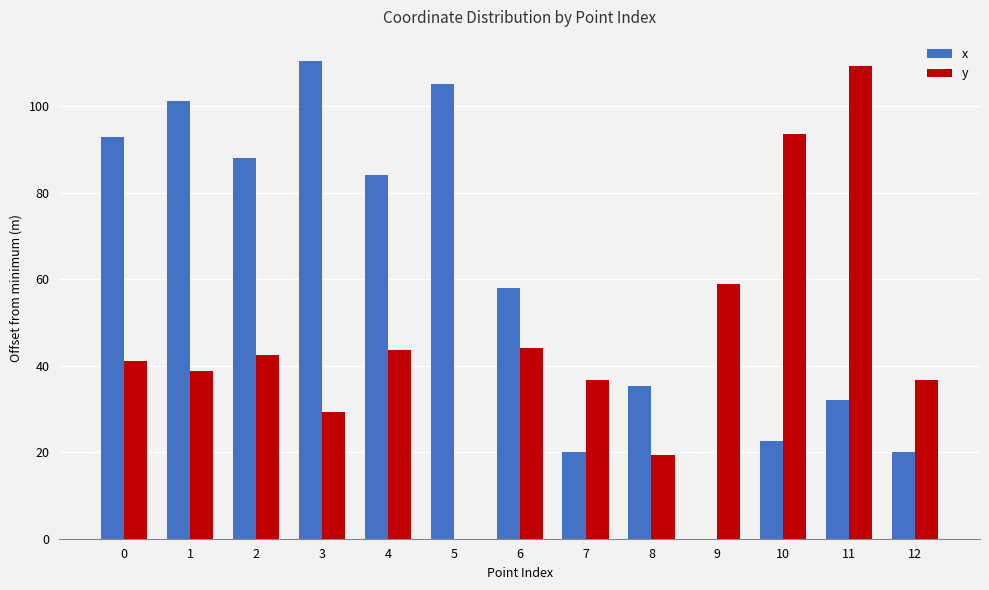

Is the value of y at 9 greater than the value of x at 10?

Yes